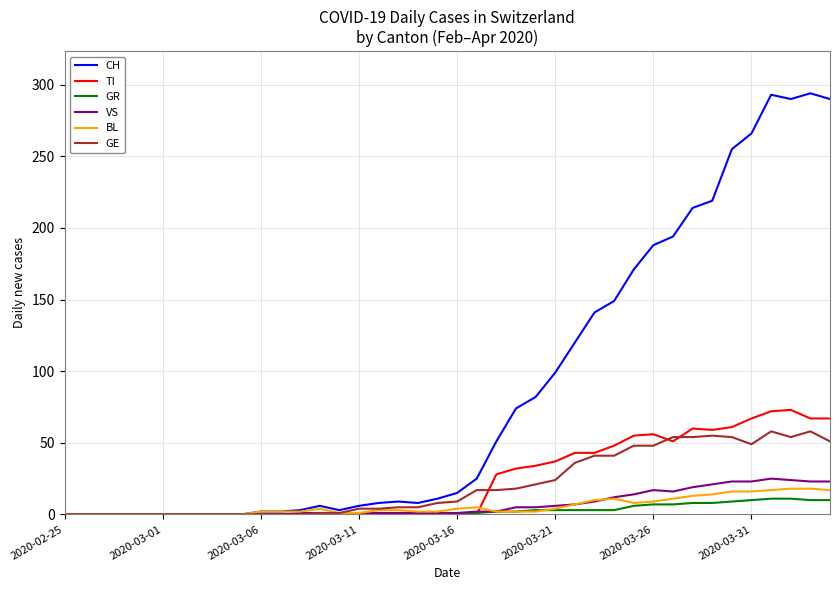

Does the chart display data point markers on the line(s)?

No